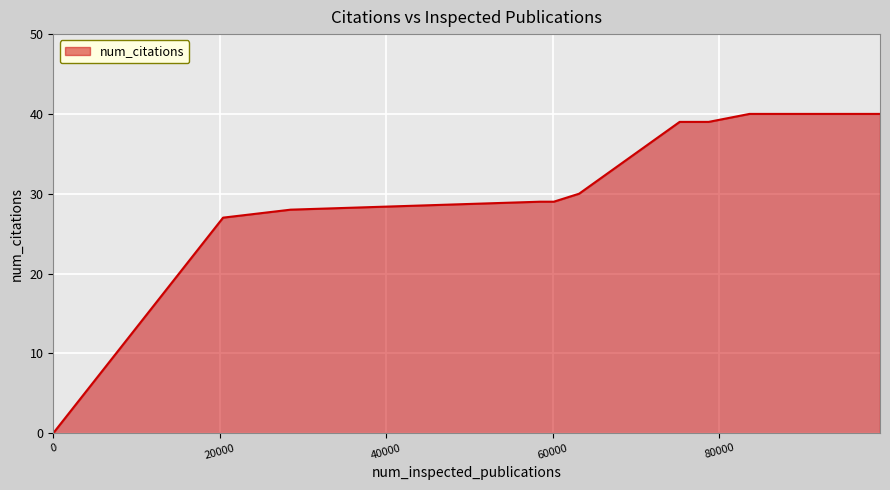

What is the maximum value shown in the chart?

40